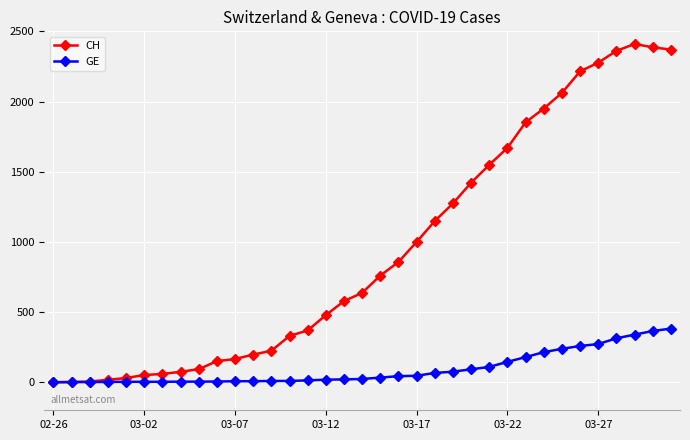

Which series has the largest range (max minus min)?

CH